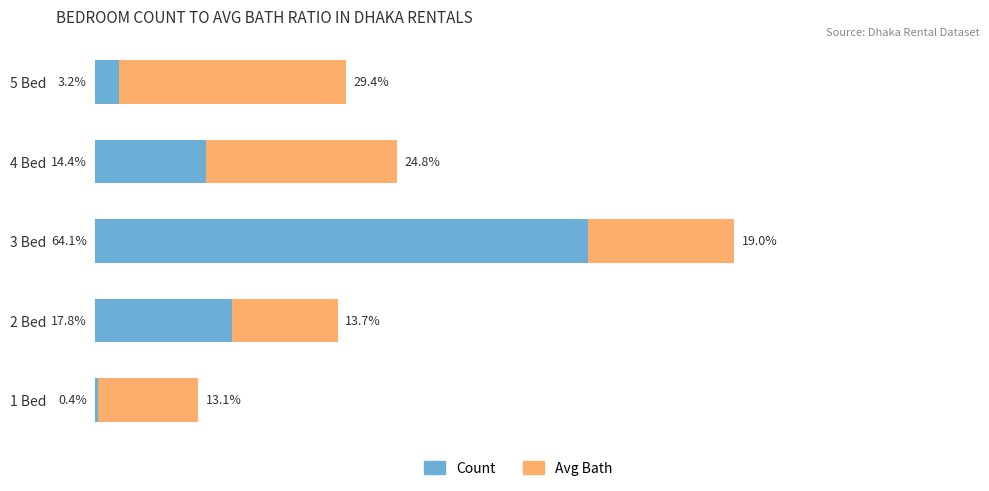

Which category has the highest value in the Count series?

3 Bed